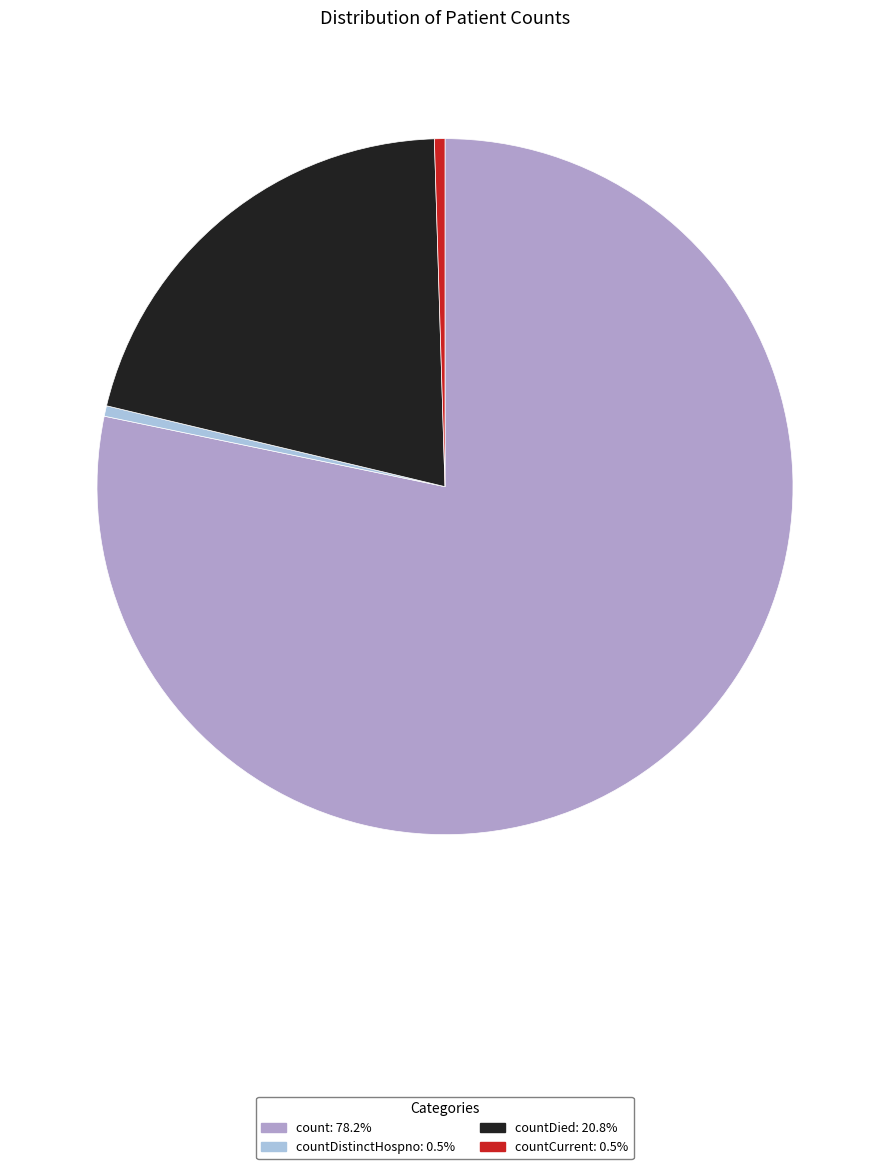

Does any single category account for the majority?

Yes